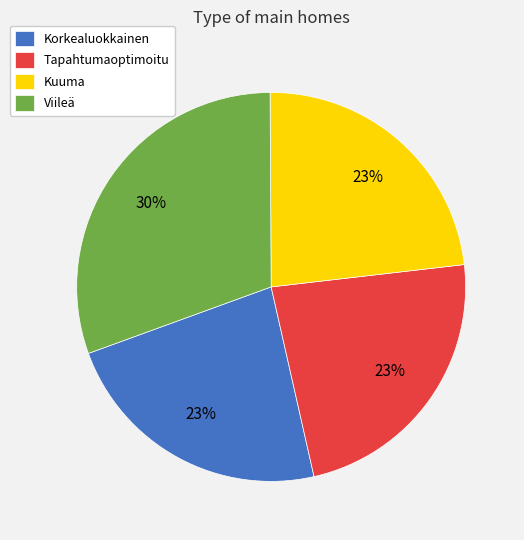

To the nearest percent, what percentage of the pie is Tapahtumaoptimoitu?

23%